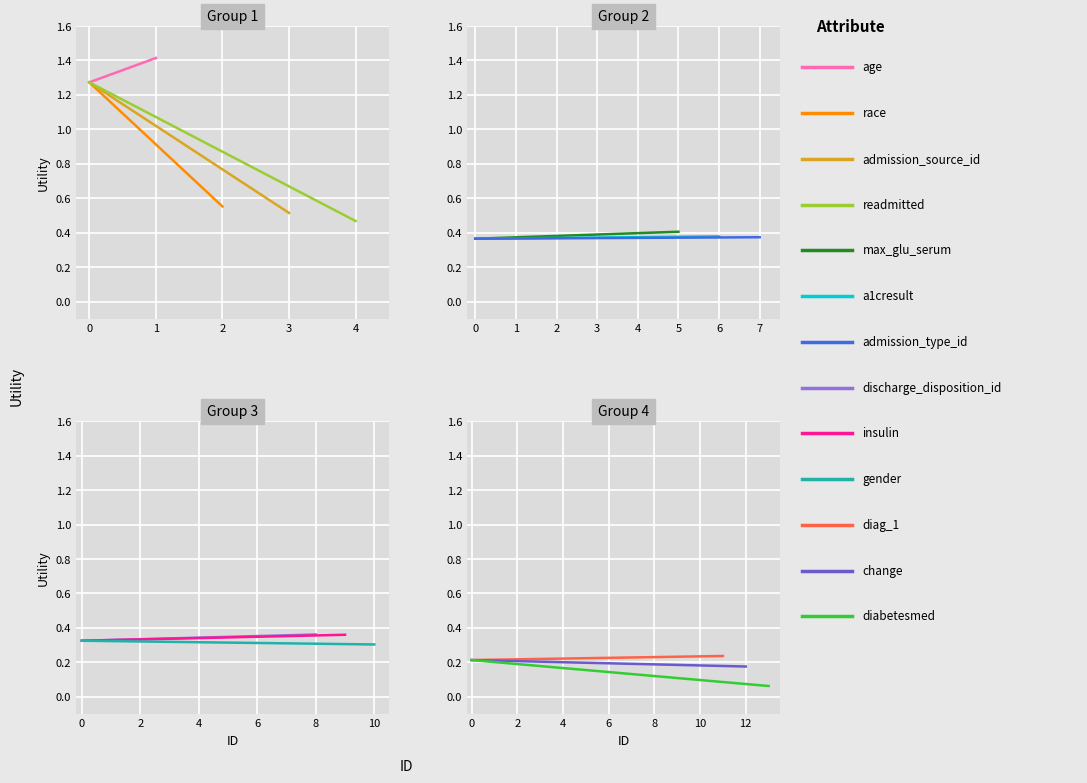

The chart shows a value of 0.6 at insulin. True or false?

False